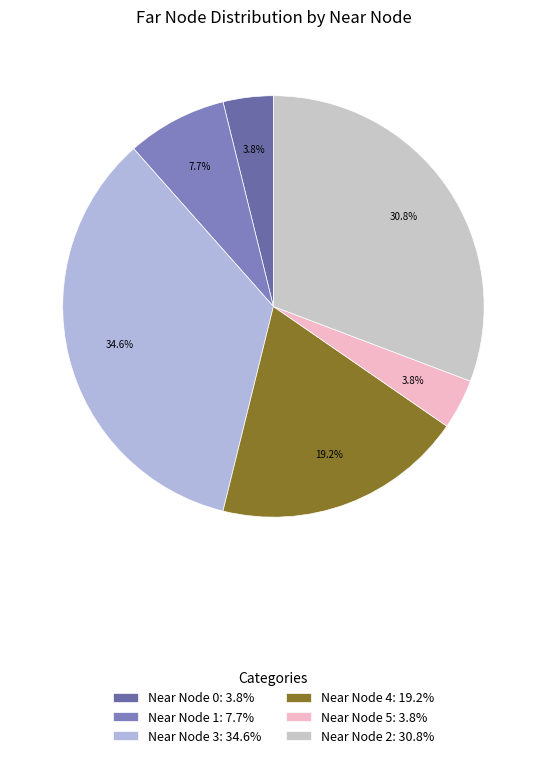

Count the number of slices in the pie.

6